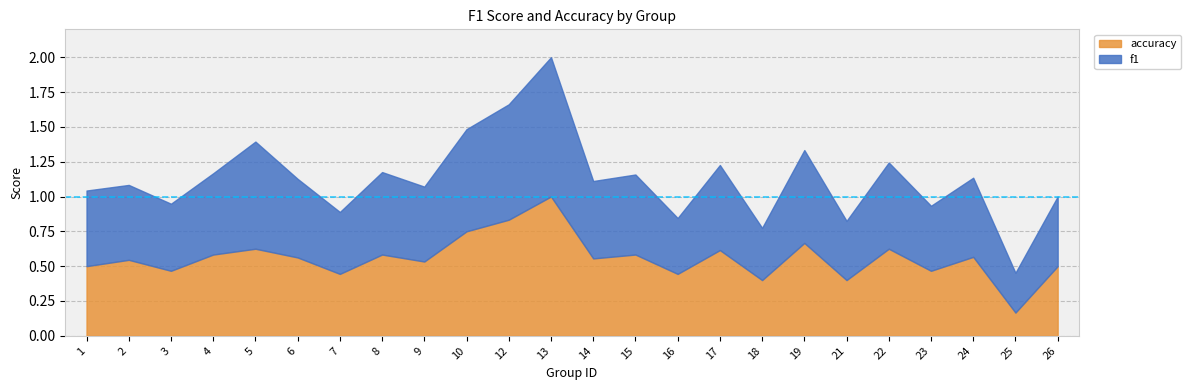

Is the value of f1 at 24 greater than the value of accuracy at 17?

No